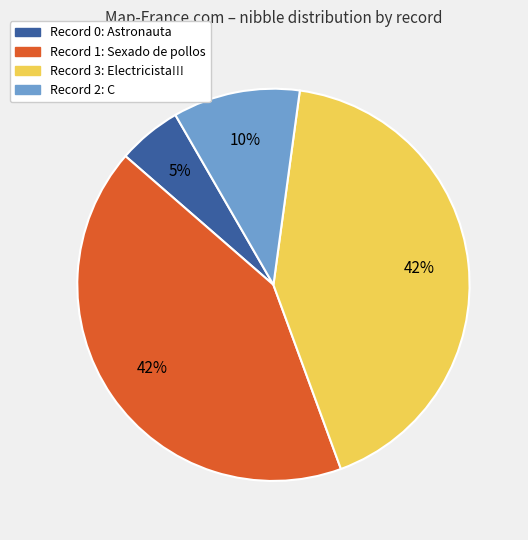

To the nearest percent, what is the average slice percentage?

25%